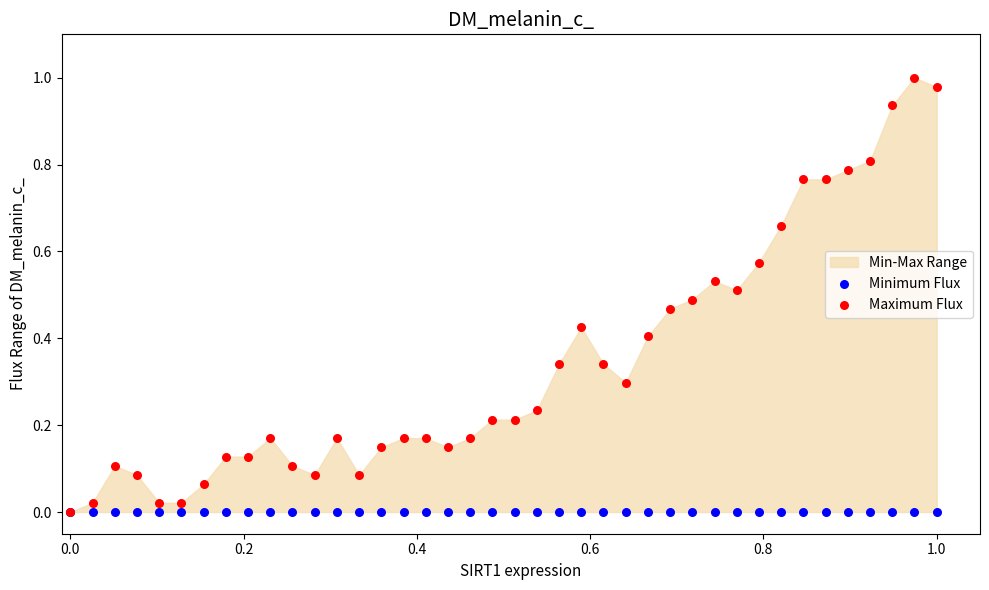

Which series reaches the minimum Y coordinate?

Minimum Flux